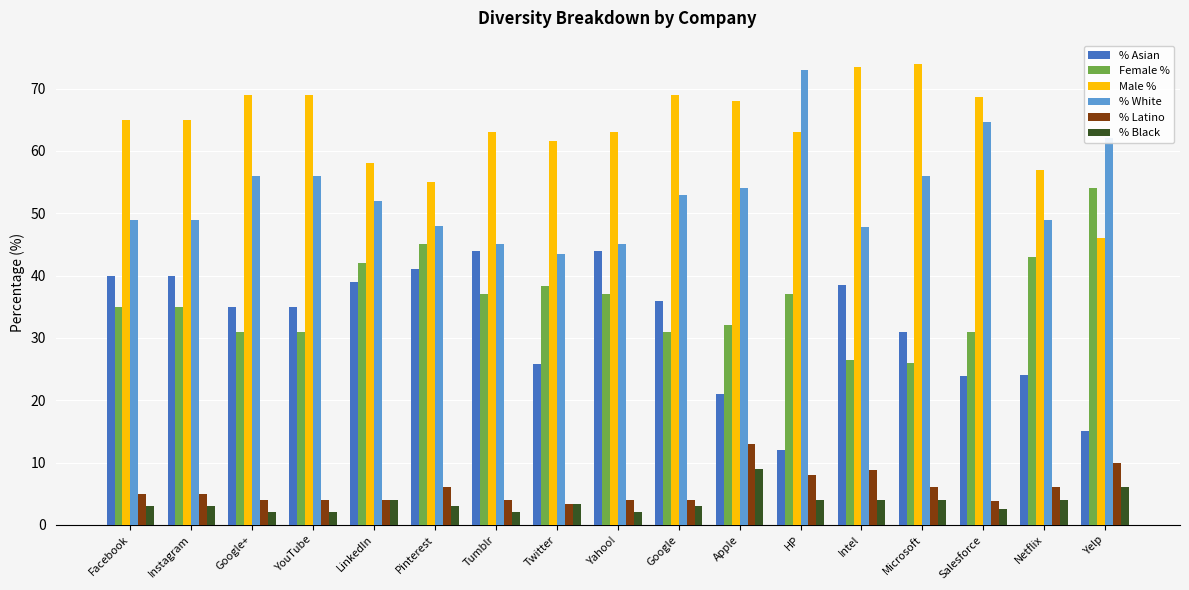

What is the label of the 10th bar from the right?

Twitter